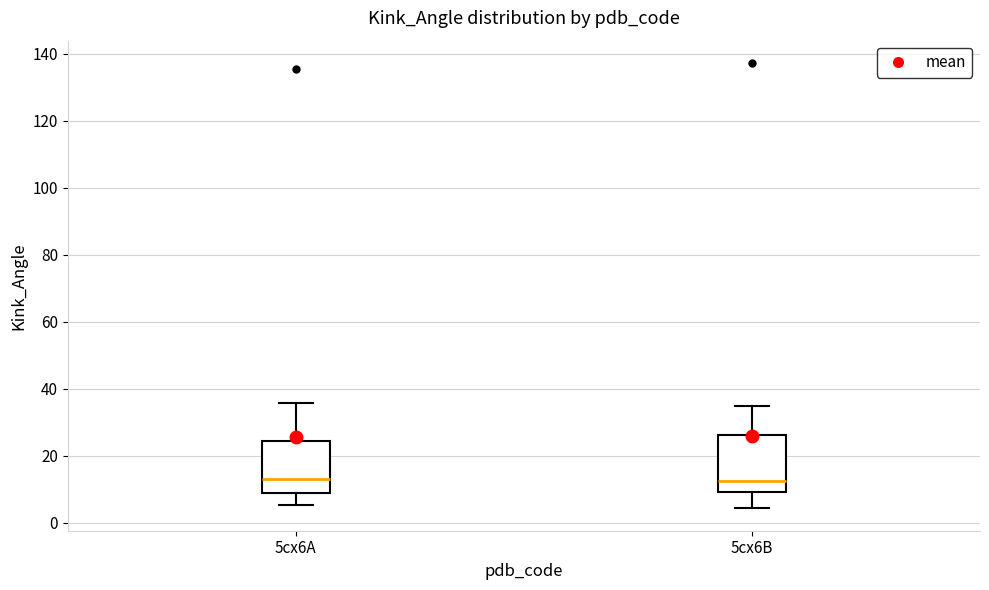

Reading left to right, transcribe this box plot: for each box, give where its median line is, the range the box spans, and where its two whiskers end, as read against the y-axis. The values are not printed on the chart, so give them approximately, as read against the axis.

5cx6A: median 14, box 8 to 24, whiskers 6 to 36
5cx6B: median 12, box 10 to 26, whiskers 4 to 34